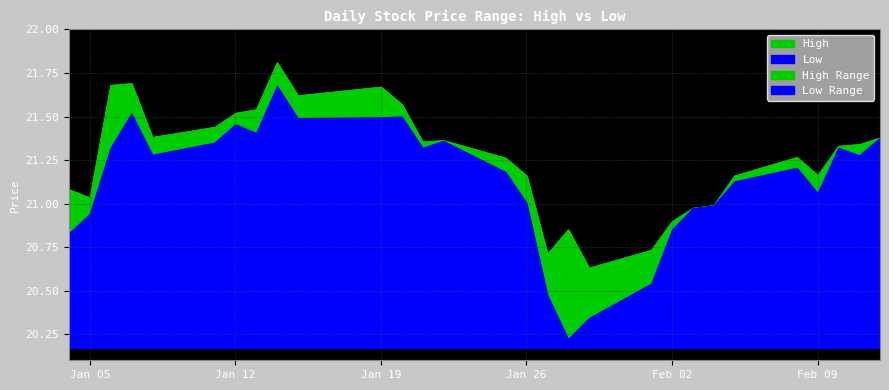

At how many categories does at least one series exceed 20?

29